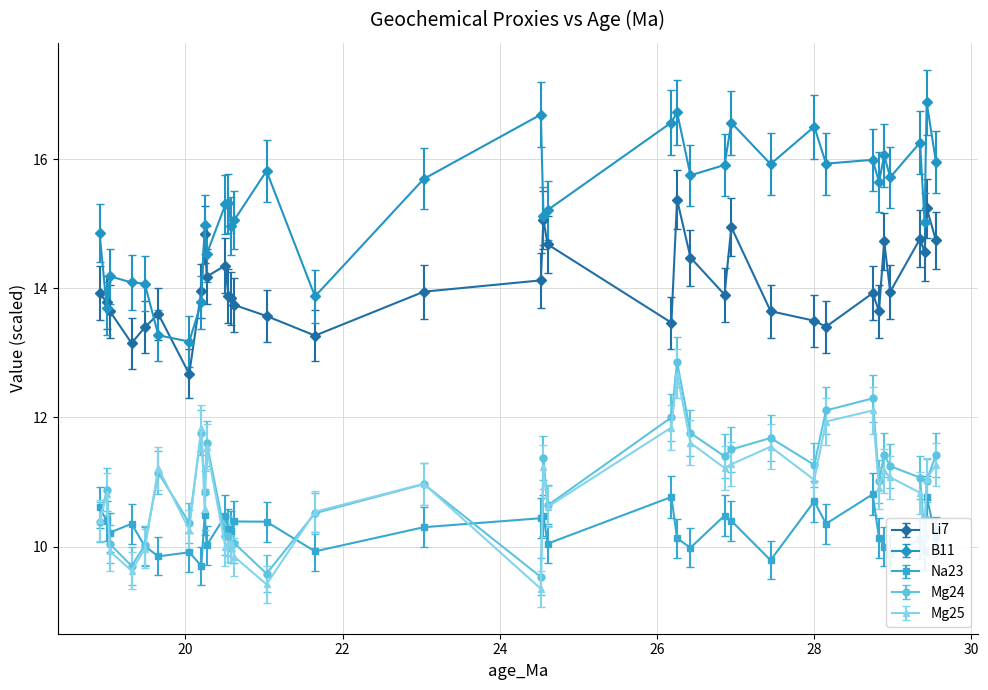

True or false: Mg25 has more than 0 points higher than both neighbors.

True